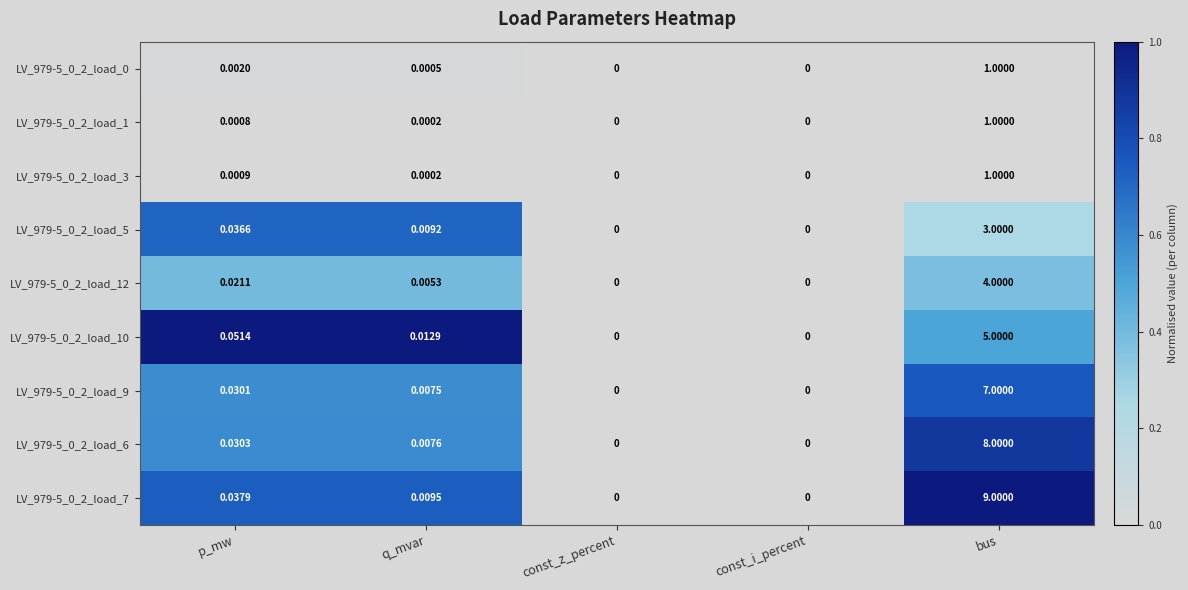

At which category is the sum across all series the highest?

bus